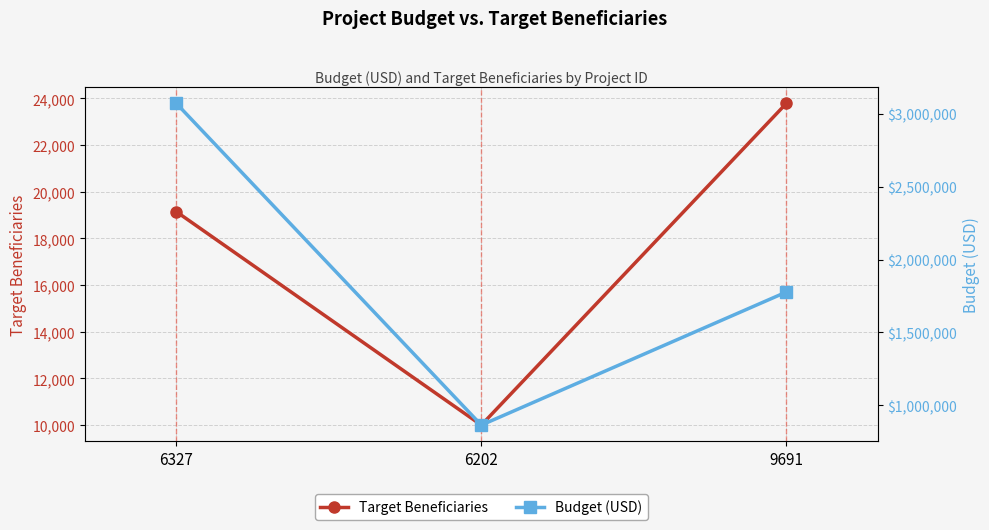

What is the difference between the maximum and minimum values in the Budget (USD) series?

2208105